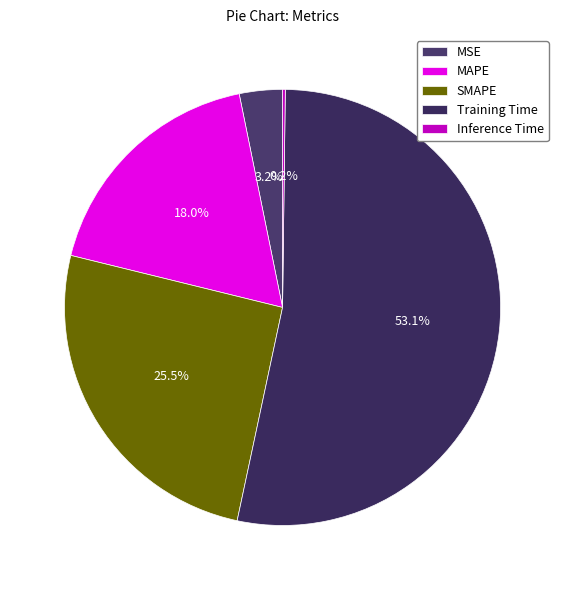

To the nearest percent, what is the average slice percentage?

20%